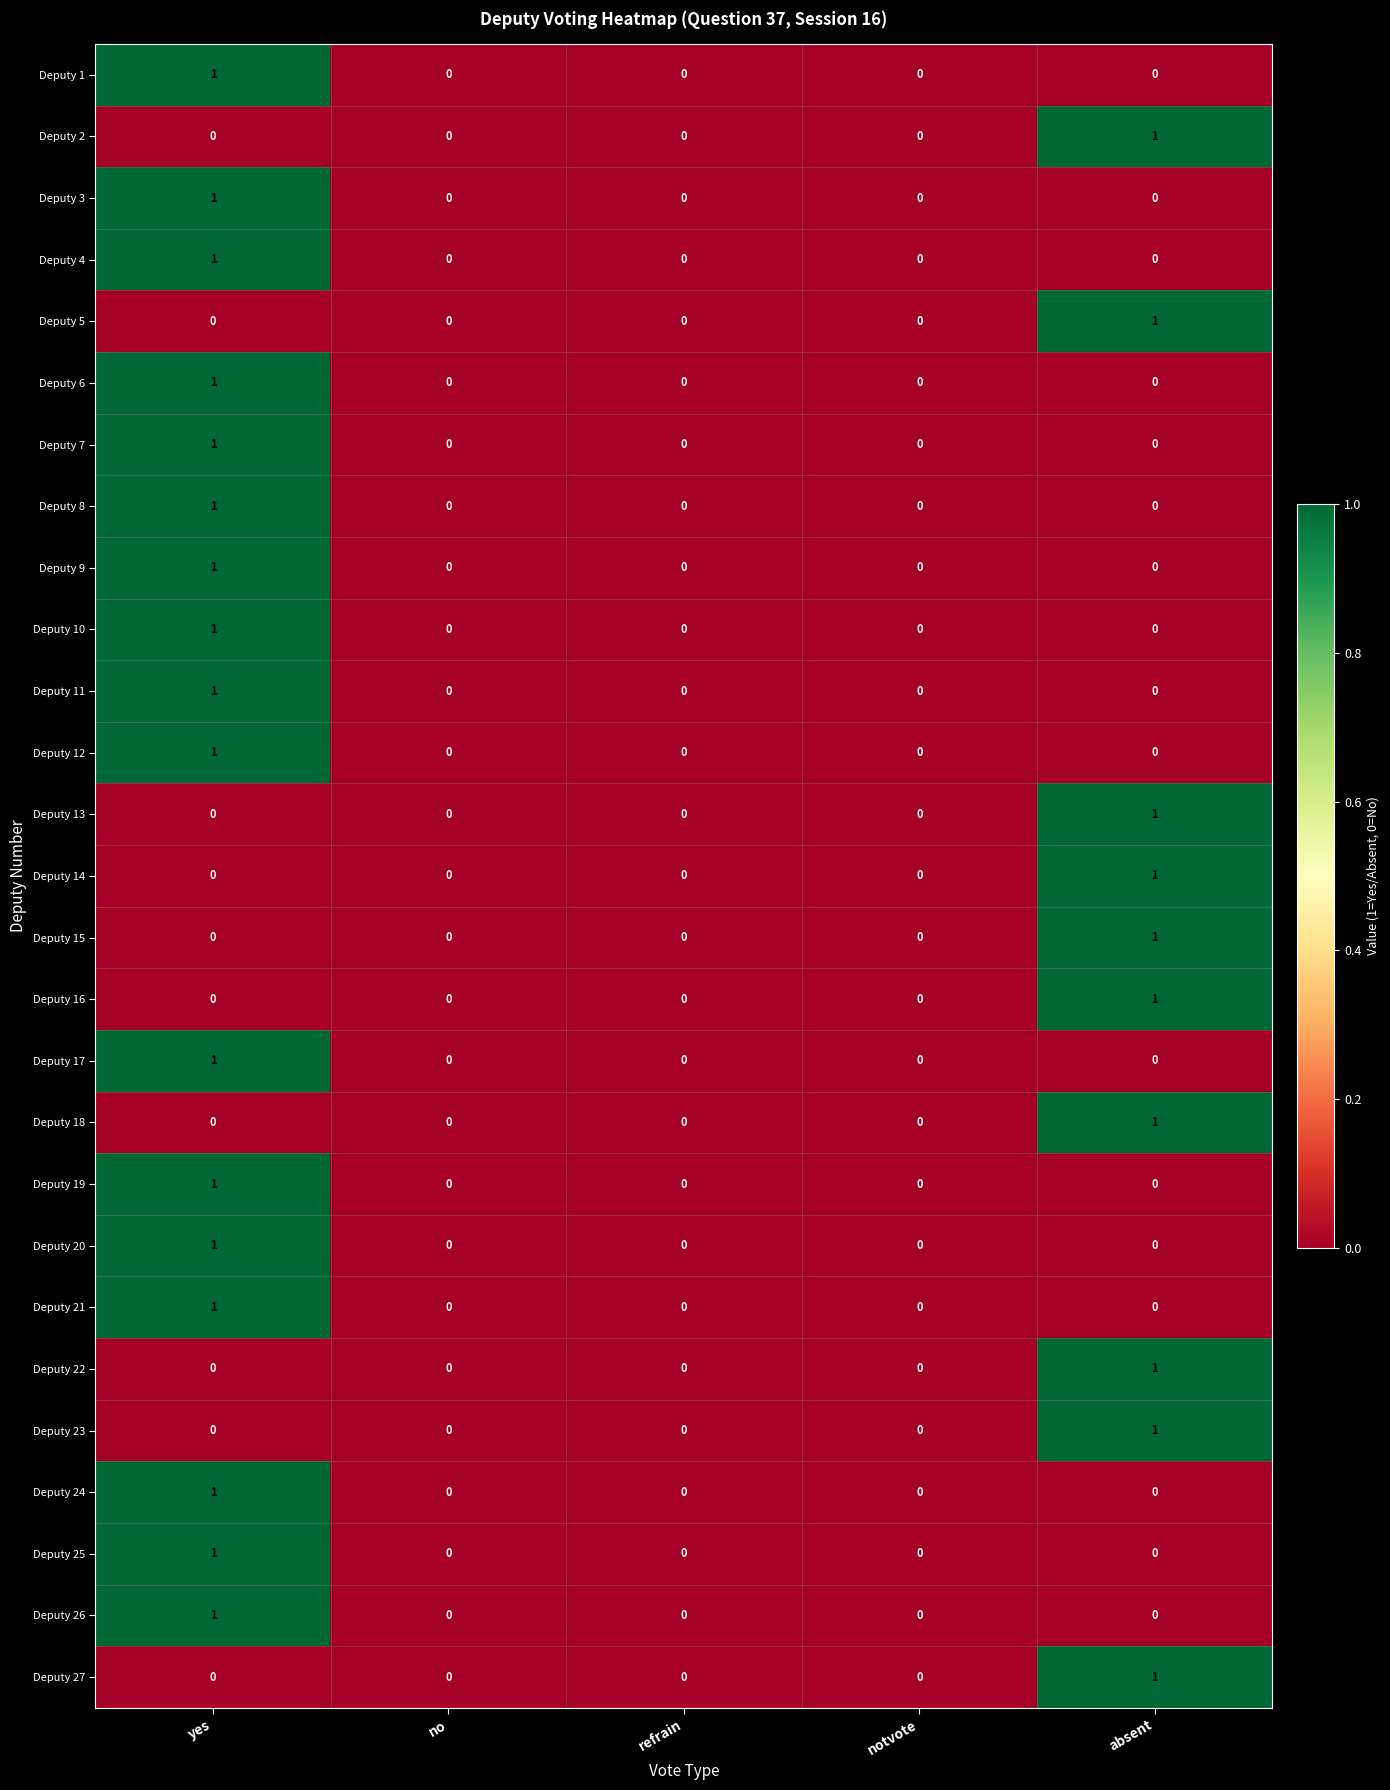

What is the total value across all series at absent?

10